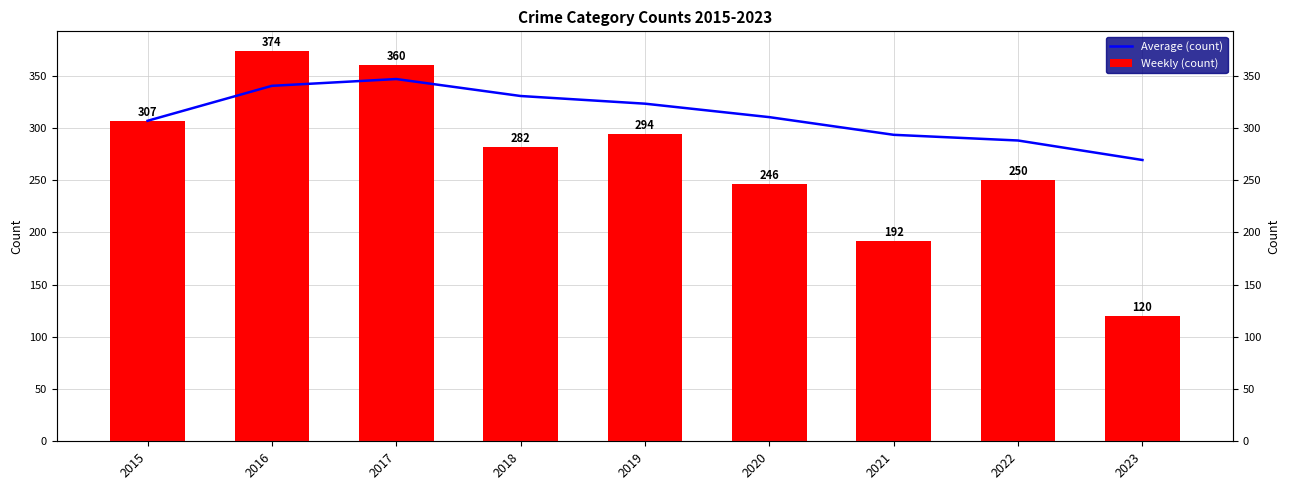

Reading left to right, list all the values displayed in this chart.

Average (count): 307.0	340.5	347.0	330.8	323.4	310.5	293.6	288.1	269.4
Weekly (count): 307.0	374.0	360.0	282.0	294.0	246.0	192.0	250.0	120.0